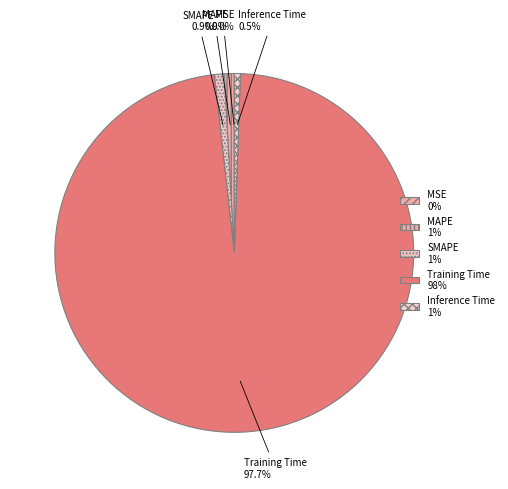

To the nearest percent, what is the difference between the largest and smallest slice percentages?

98%